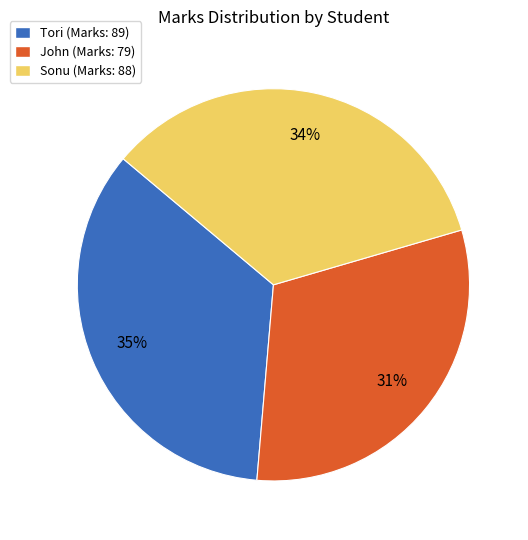

To the nearest percent, what is the difference between the largest and smallest slice percentages?

4%